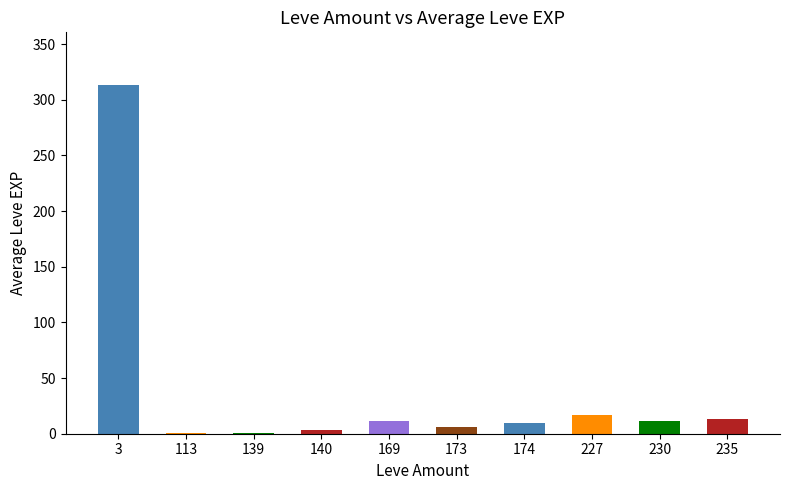

What is the difference between the values at 169 and 113?

10.0